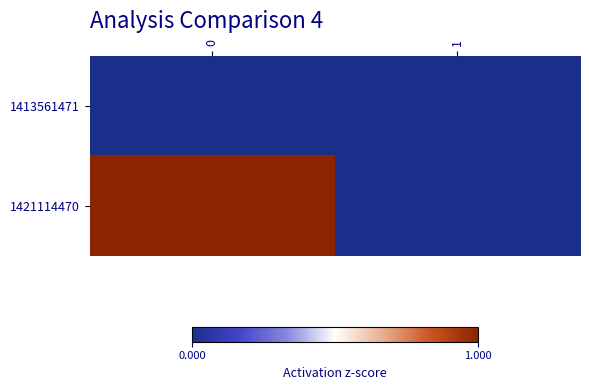

Reading left to right, list all the values displayed in this chart.

1413561471: 0=0	1=0
1421114470: 0=1	1=0